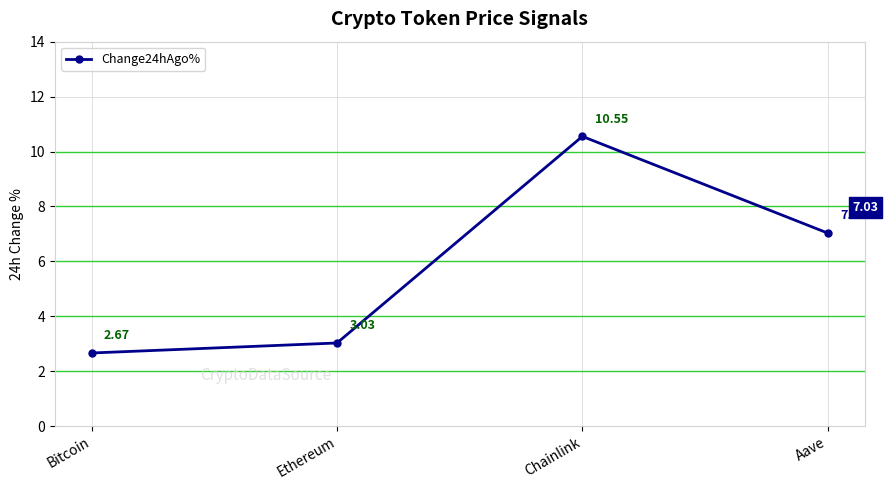

The value at Chainlink is 10.6. True or false?

True